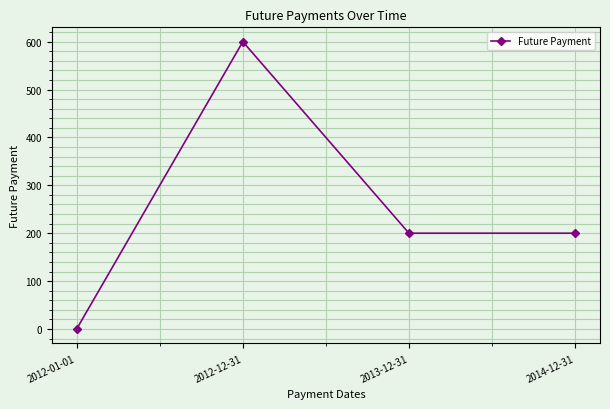

What is the change in value from 2012-01-01 to 2014-12-31?

+200.0